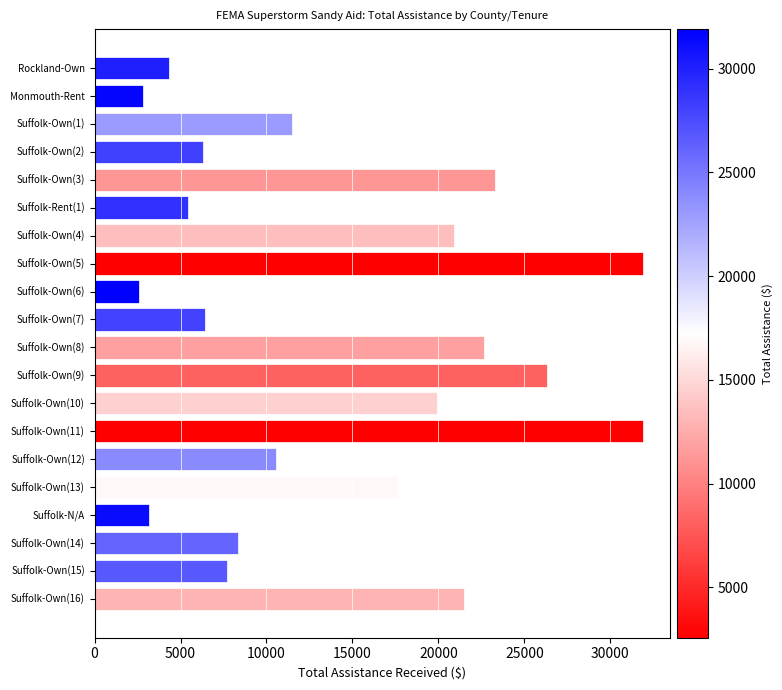

What is the difference between the values at Suffolk-N/A and Suffolk-Own(15)?

4537.1